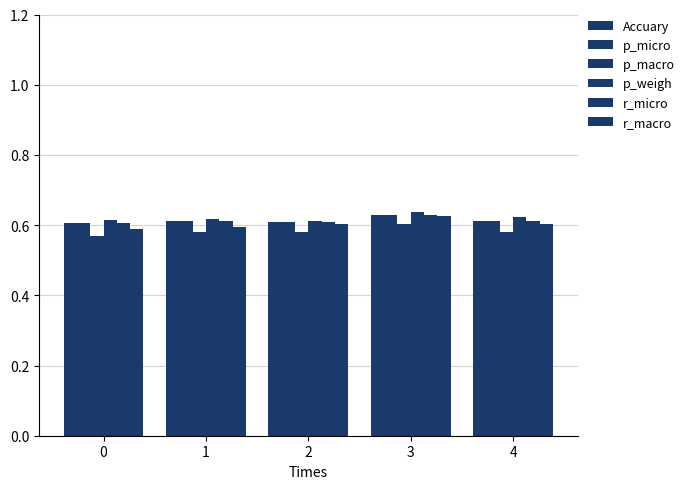

At how many categories does at least one series exceed 0?

5